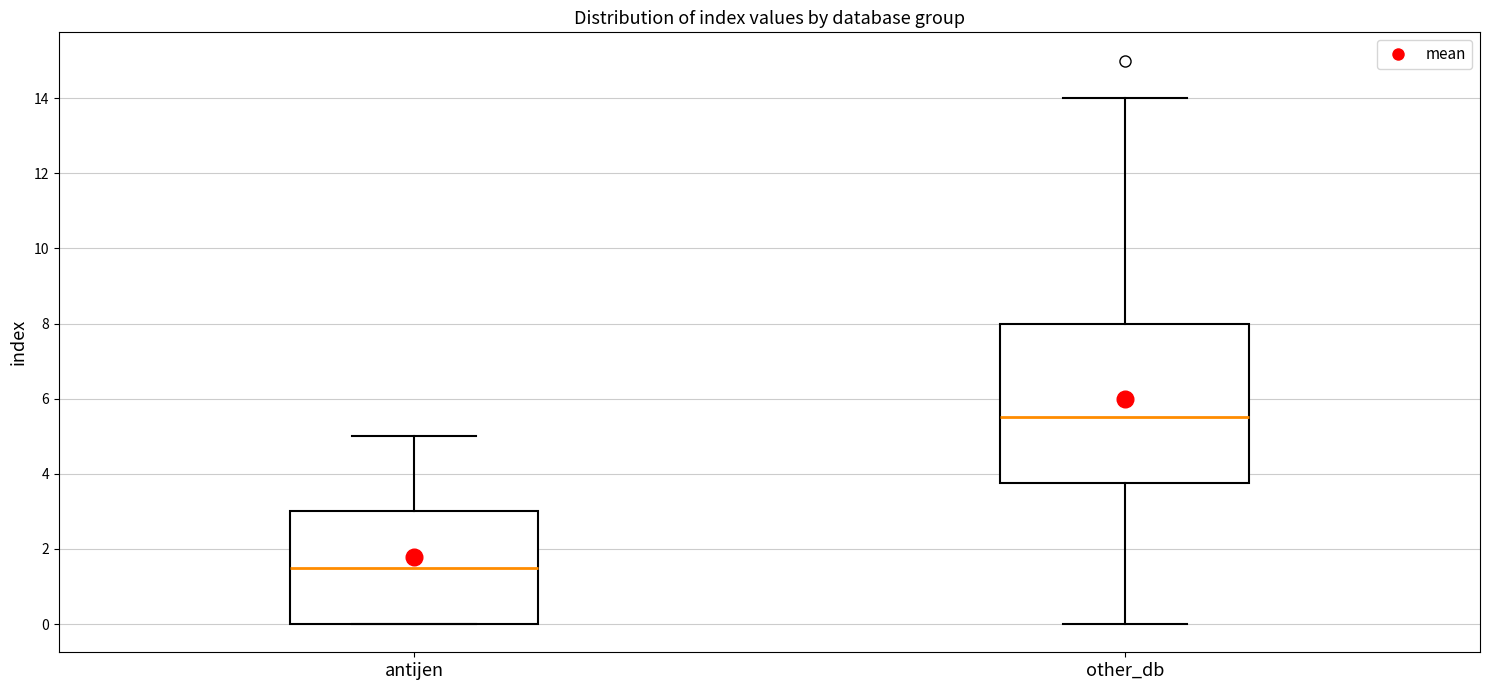

Where is the lower edge of the box for other_db on the y-axis? The values are not printed on the chart, so give them approximately, as read against the axis.

3.8